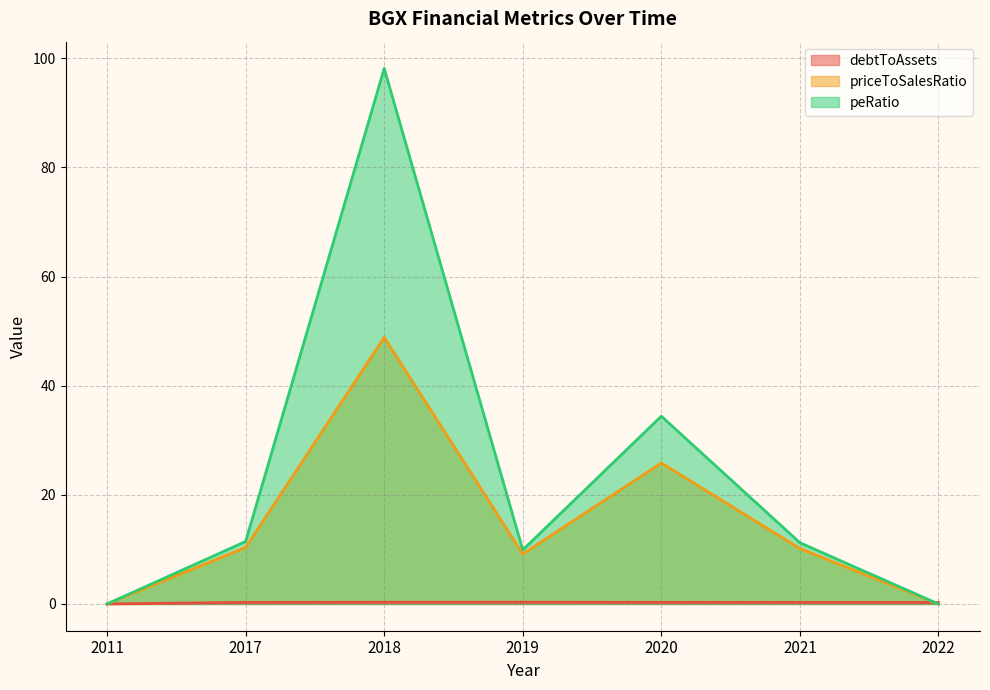

True or false: peRatio has more than 2 points higher than both neighbors.

False